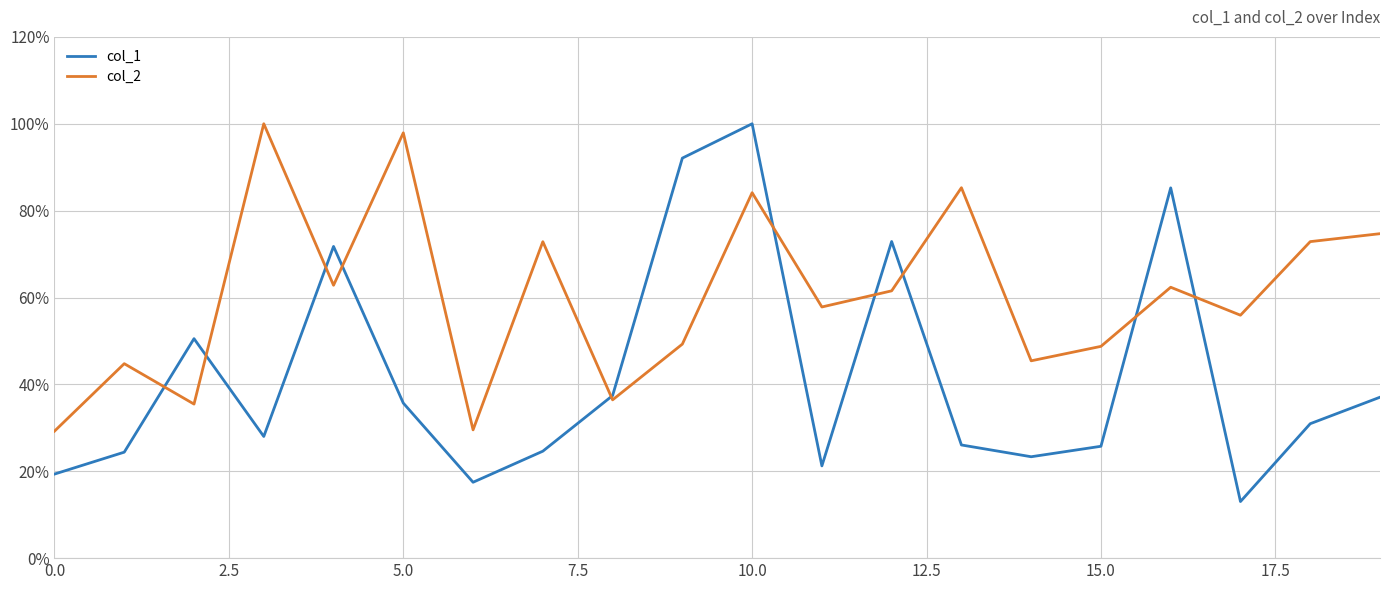

What is the maximum value shown in the chart?

100.0